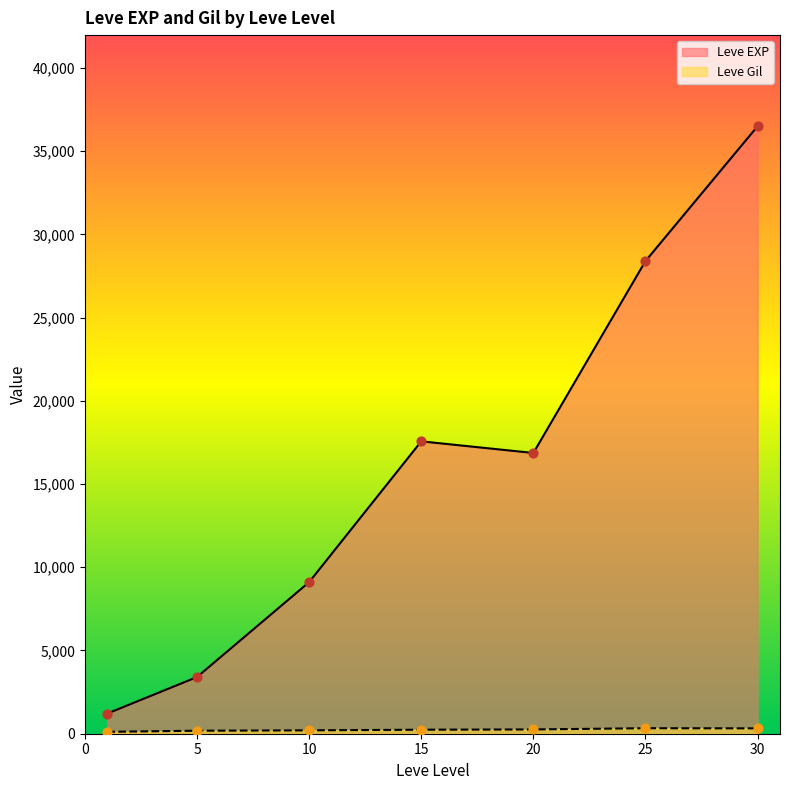

Is the value of Leve Gil at 25 greater than the value of Leve EXP at 1?

No